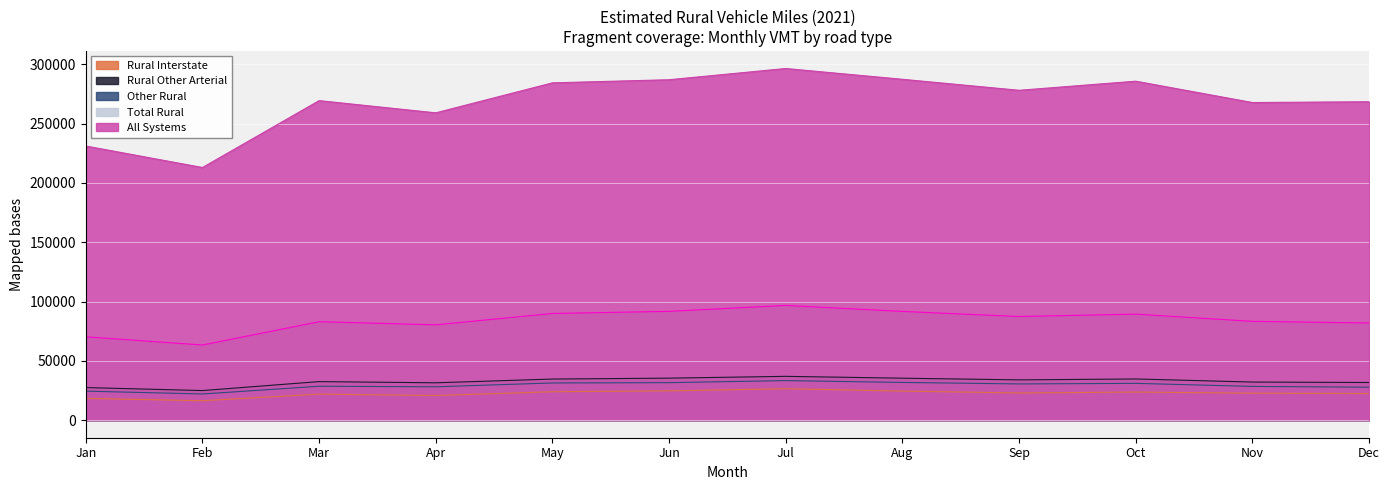

At which label is Rural Other Arterial closest to 30925?

Apr